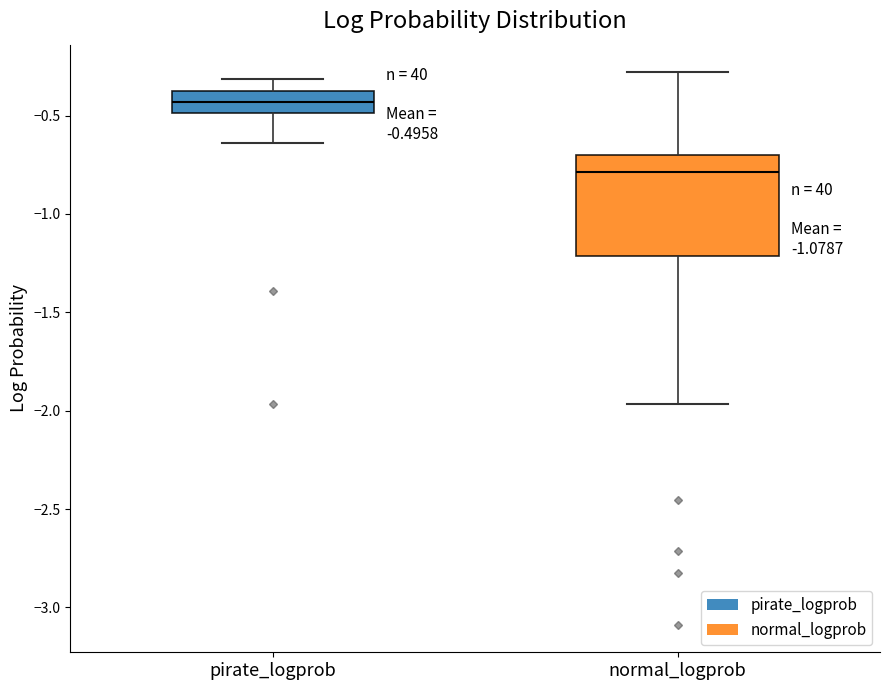

Comparing the boxes themselves (not the whiskers), which one is the tallest?

normal_logprob